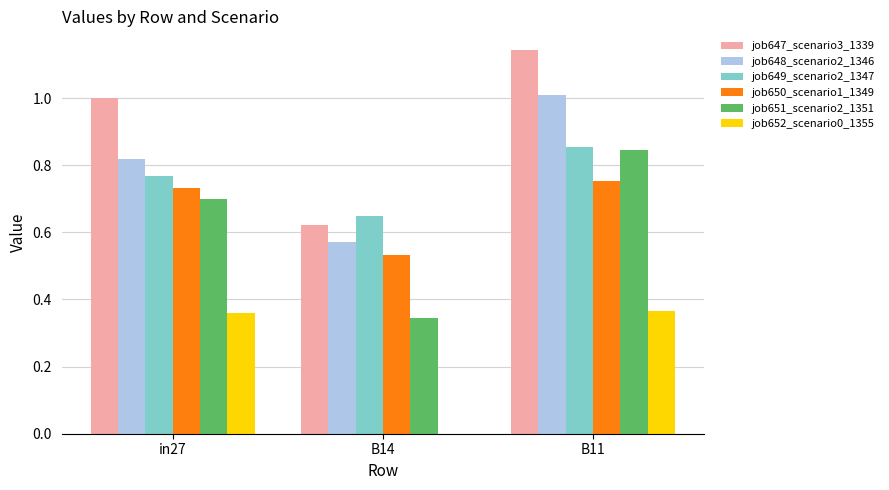

What is the total value across all series at B14?

2.7